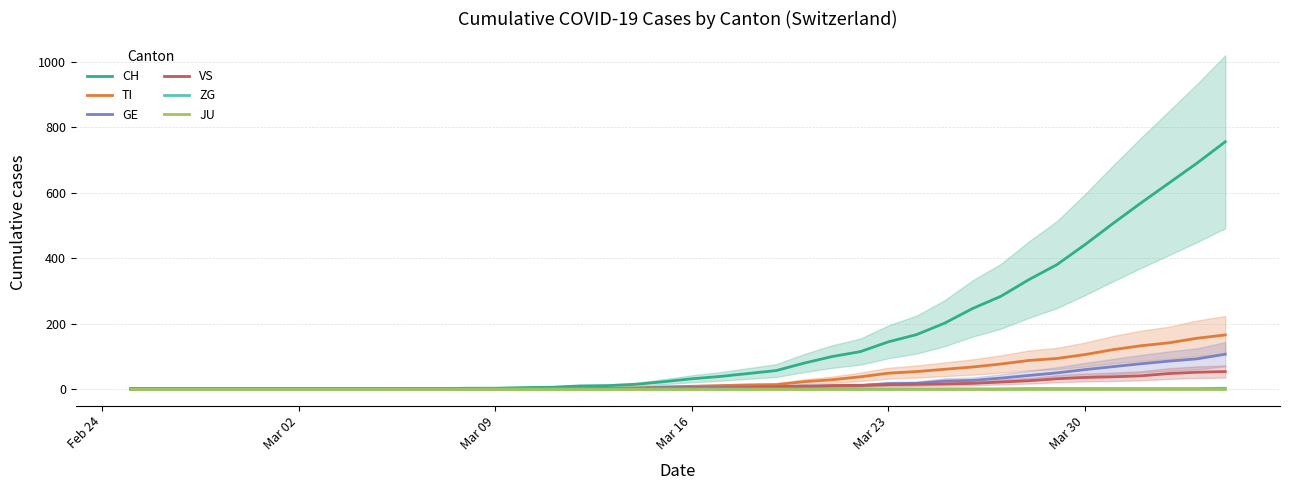

True or false: CH and VS intersect in this chart.

False